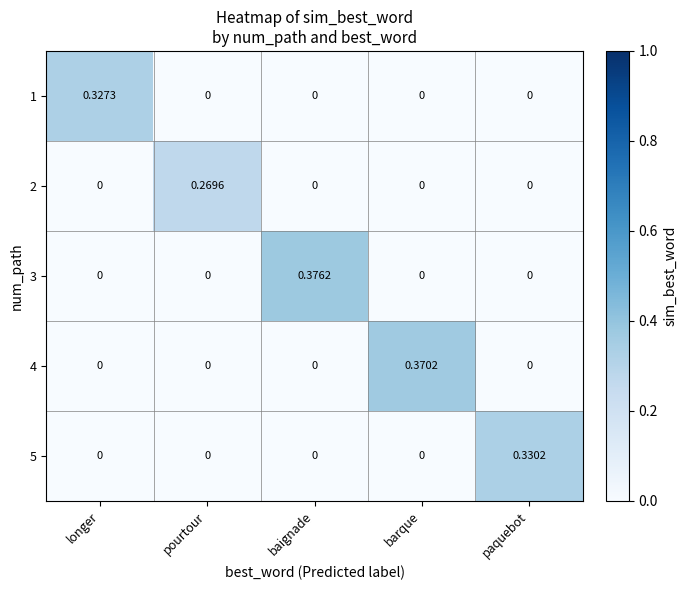

Which label corresponds to the largest value in the chart?

baignade